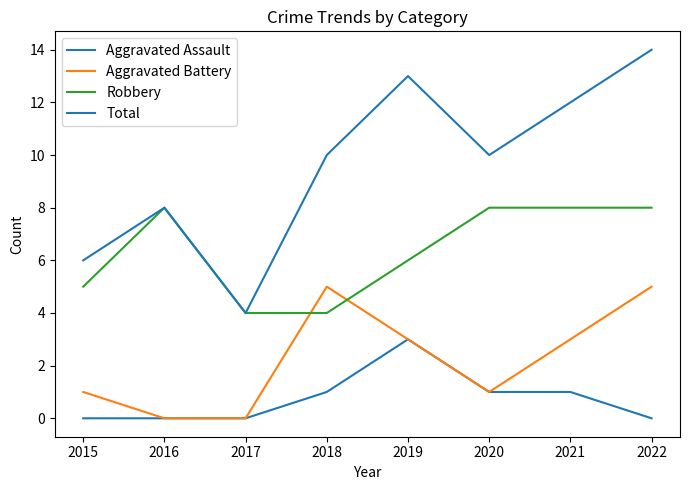

Is this an area chart (filled region under the line)?

No